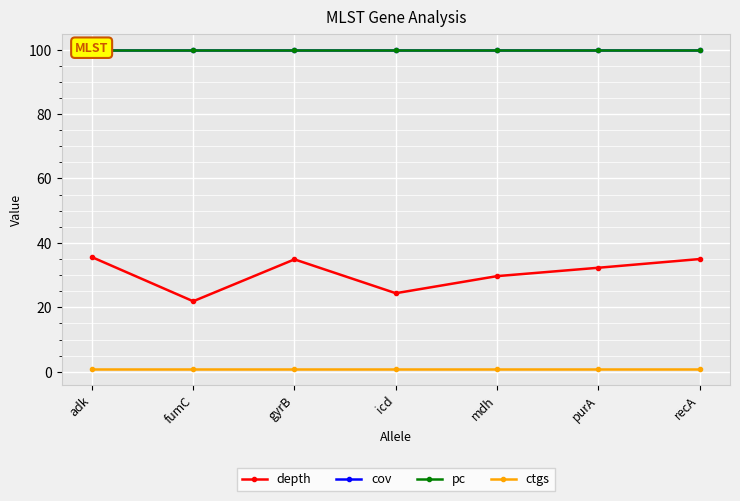

Reading left to right, transcribe all the data shown in this chart.

depth: adk=35.6	fumC=21.9	gyrB=34.9	icd=24.4	mdh=29.7	purA=32.3	recA=35.0
cov: adk=100.0	fumC=100.0	gyrB=100.0	icd=100.0	mdh=100.0	purA=100.0	recA=100.0
pc: adk=100.0	fumC=100.0	gyrB=100.0	icd=100.0	mdh=100.0	purA=100.0	recA=100.0
ctgs: adk=1.0	fumC=1.0	gyrB=1.0	icd=1.0	mdh=1.0	purA=1.0	recA=1.0